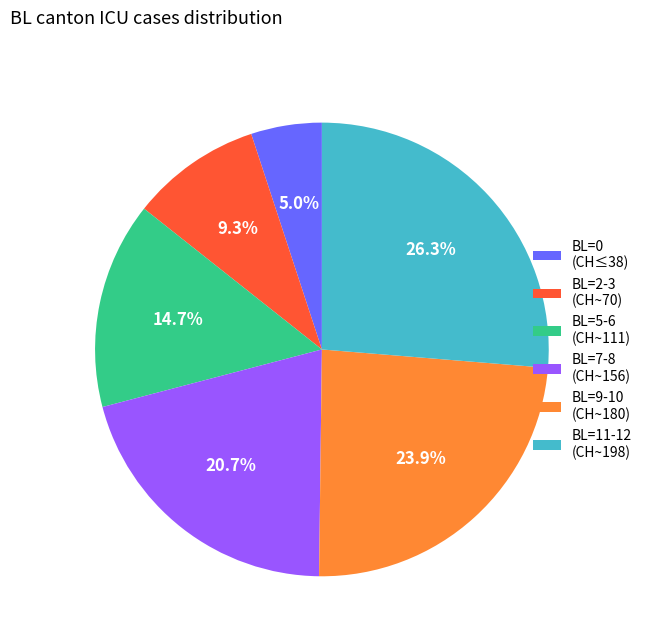

What portion of the pie excludes BL=5-6 (CH~111)?

85.3%